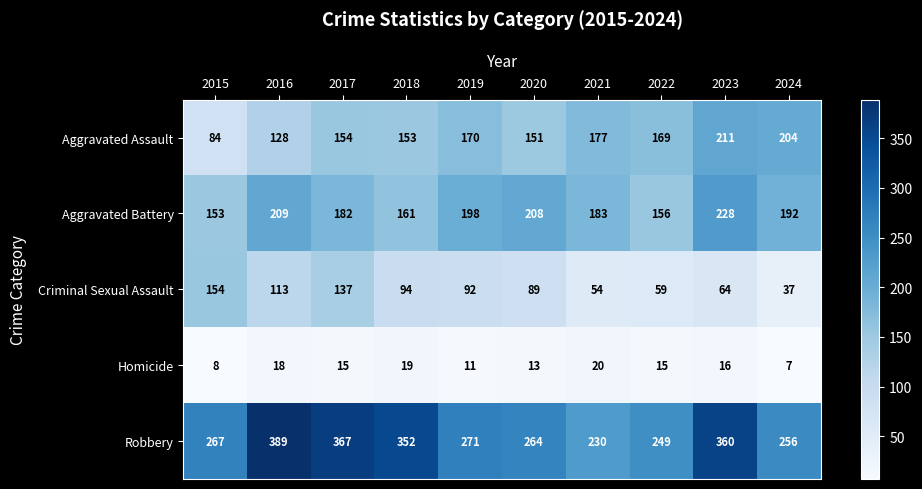

What is the spread (max minus min) of values at 2022?

234